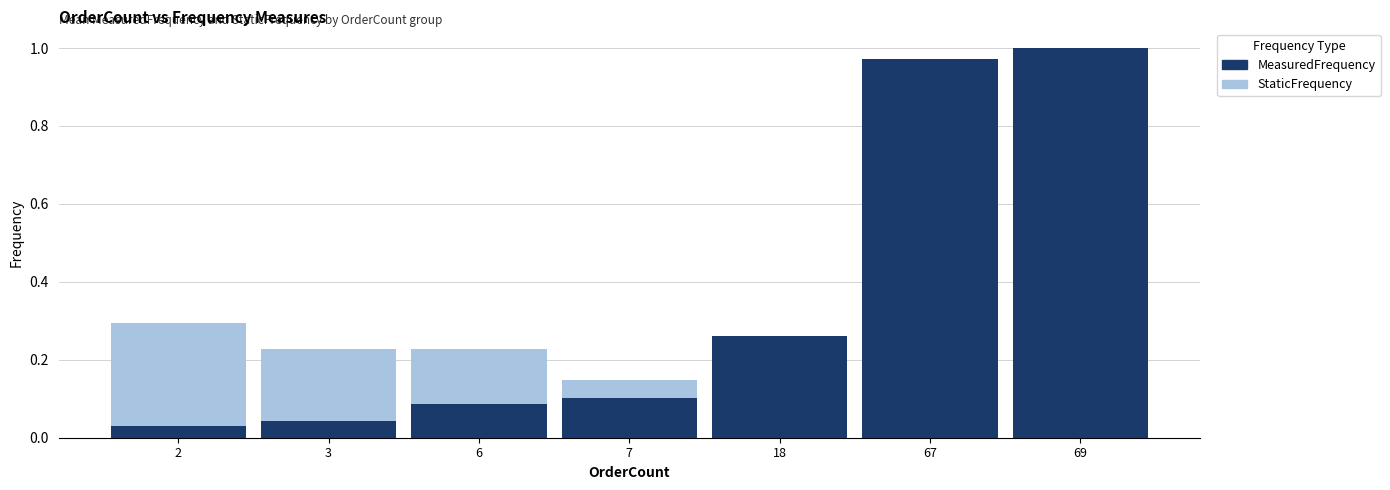

What is the sum of all StaticFrequency values?

1.3